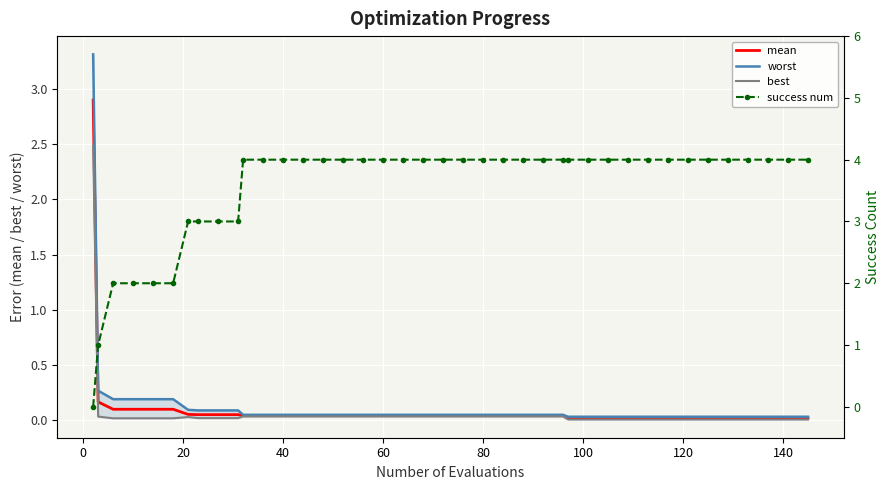

What is the highest value of the mean series?

2.9